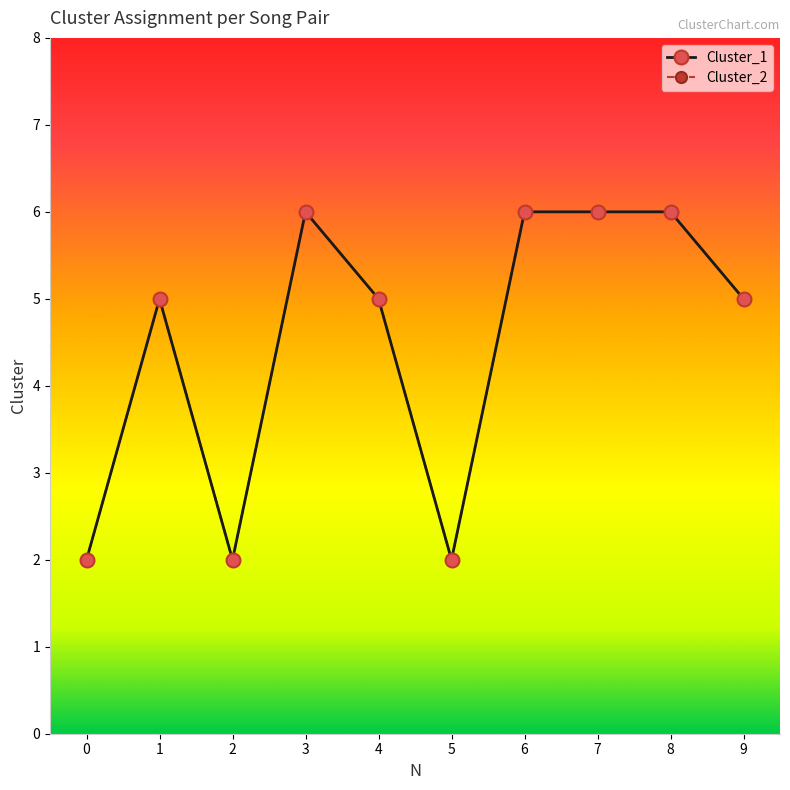

Is this an area chart (filled region under the line)?

No